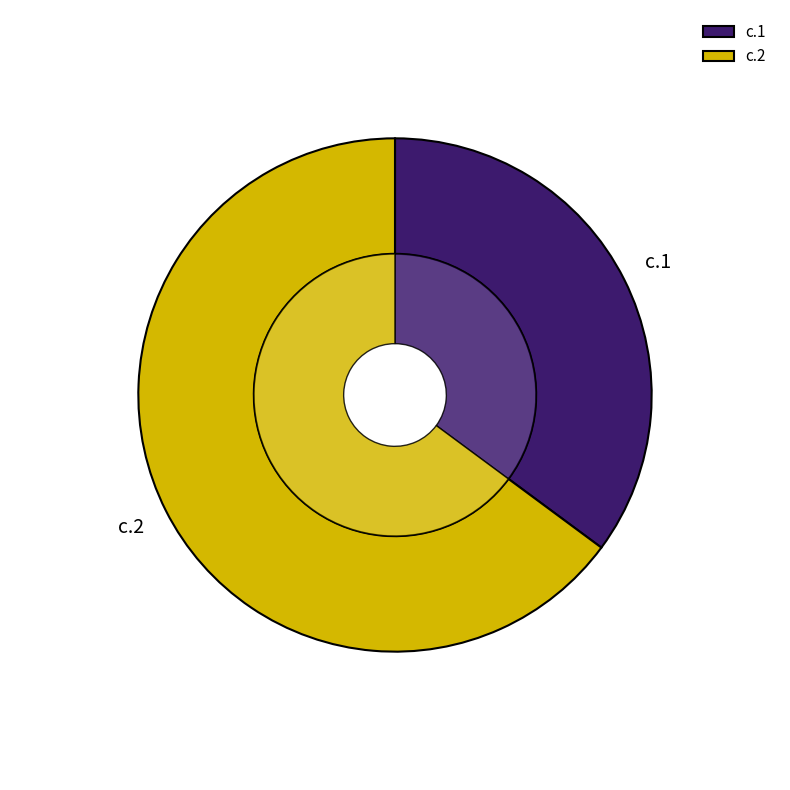

Count the number of slices in the pie.

2